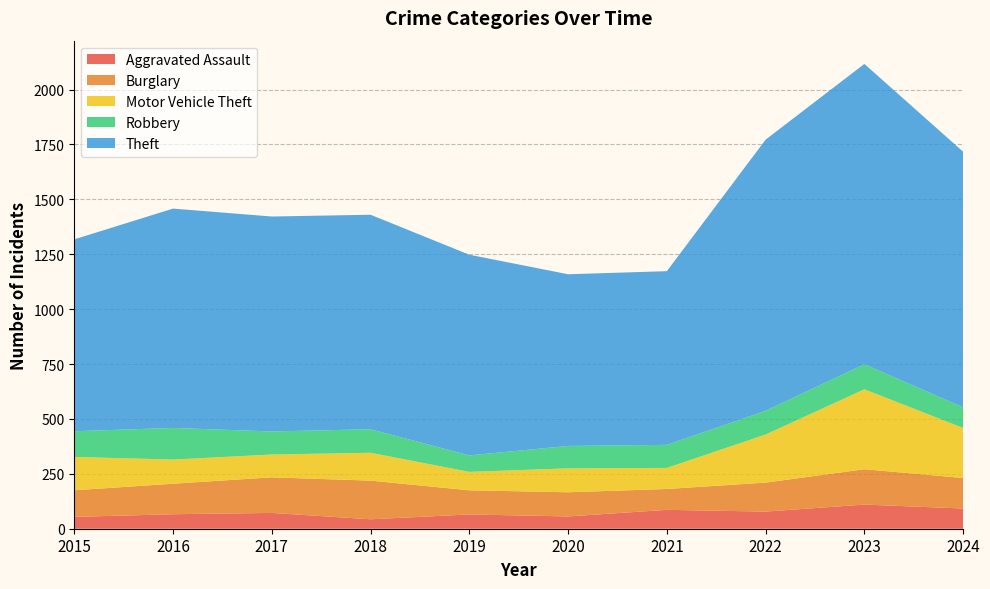

What are all the series names shown in the legend?

Aggravated Assault, Burglary, Motor Vehicle Theft, Robbery, Theft